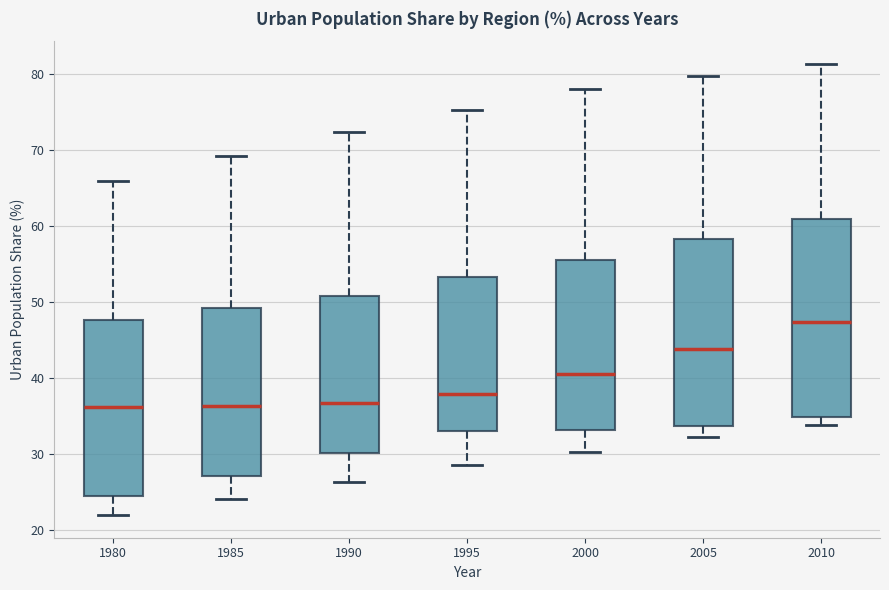

Reading left to right, read every box against the y-axis: the position of its median line, the range the box covers, and the ends of its whiskers. The values are not printed on the chart, so give them approximately, as read against the axis.

1980: median 36, box 25 to 48, whiskers 22 to 66
1985: median 36, box 27 to 49, whiskers 24 to 69
1990: median 37, box 30 to 51, whiskers 26 to 72
1995: median 38, box 33 to 53, whiskers 29 to 75
2000: median 41, box 33 to 56, whiskers 30 to 78
2005: median 44, box 34 to 58, whiskers 32 to 80
2010: median 47, box 35 to 61, whiskers 34 to 81